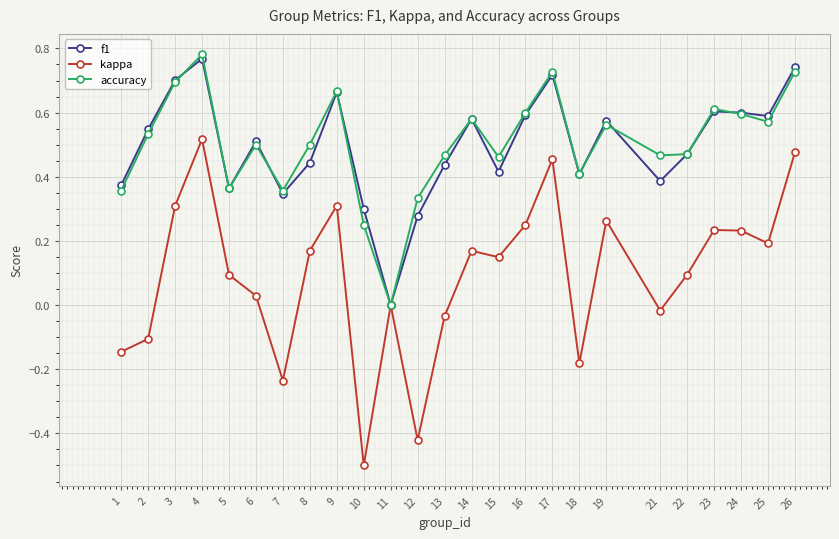

Is this an area chart (filled region under the line)?

No